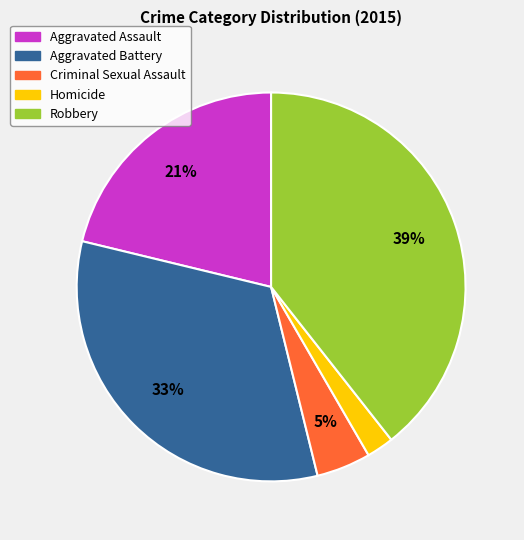

How many slices are in this pie chart?

5